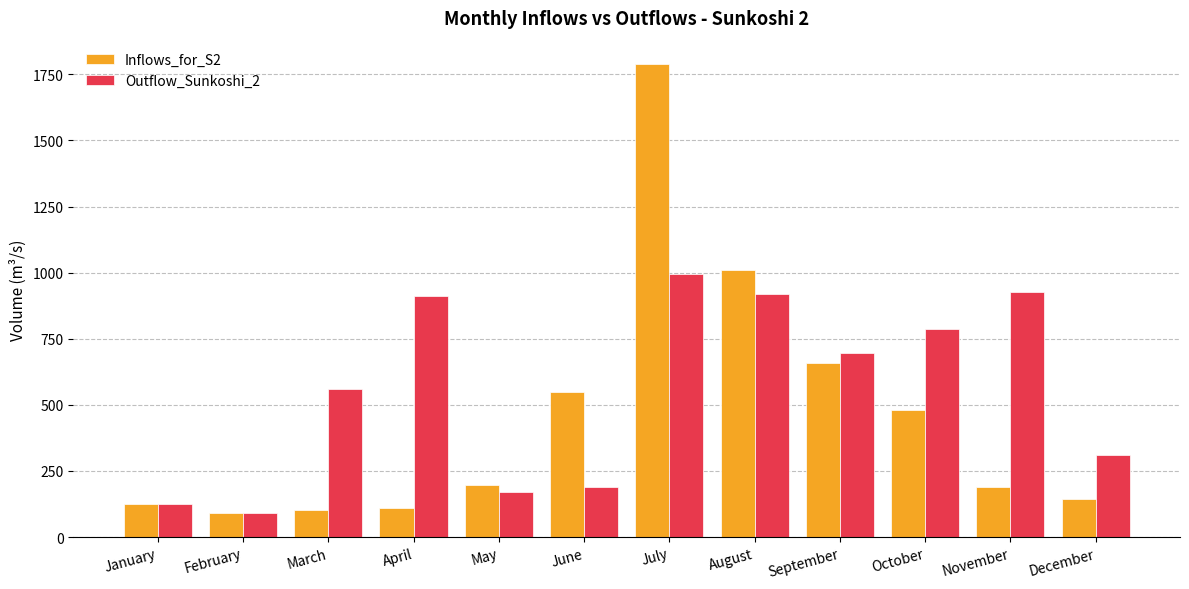

Is it true that Outflow_Sunkoshi_2 equals 911.6 at April?

True